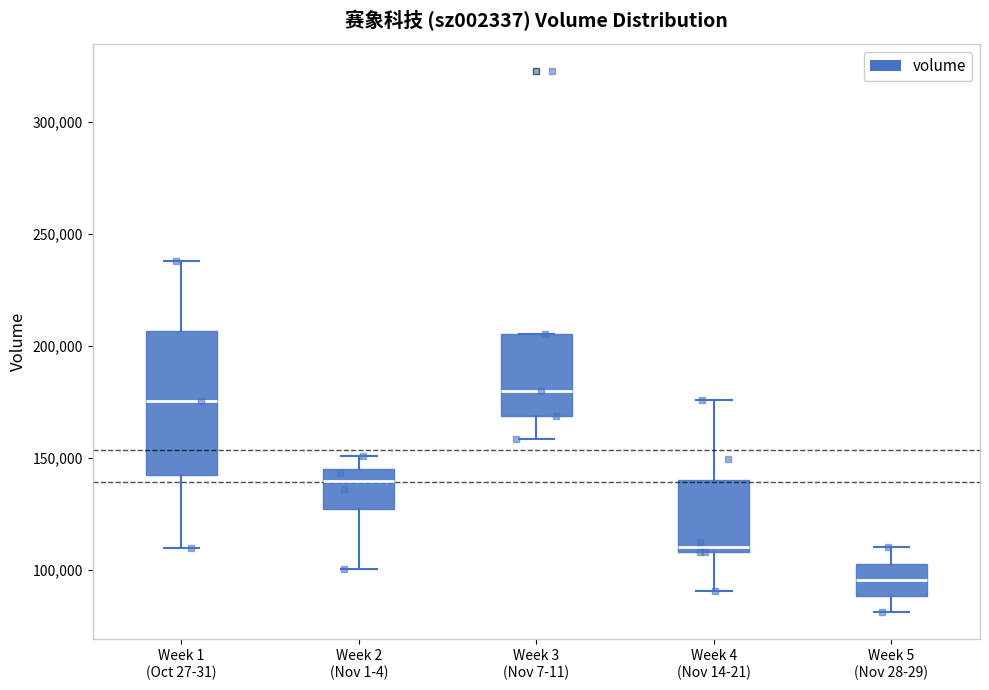

Where does the median line of the box for Week 5 (Nov 28-29) sit on the y-axis? The values are not printed on the chart, so give them approximately, as read against the axis.

95000